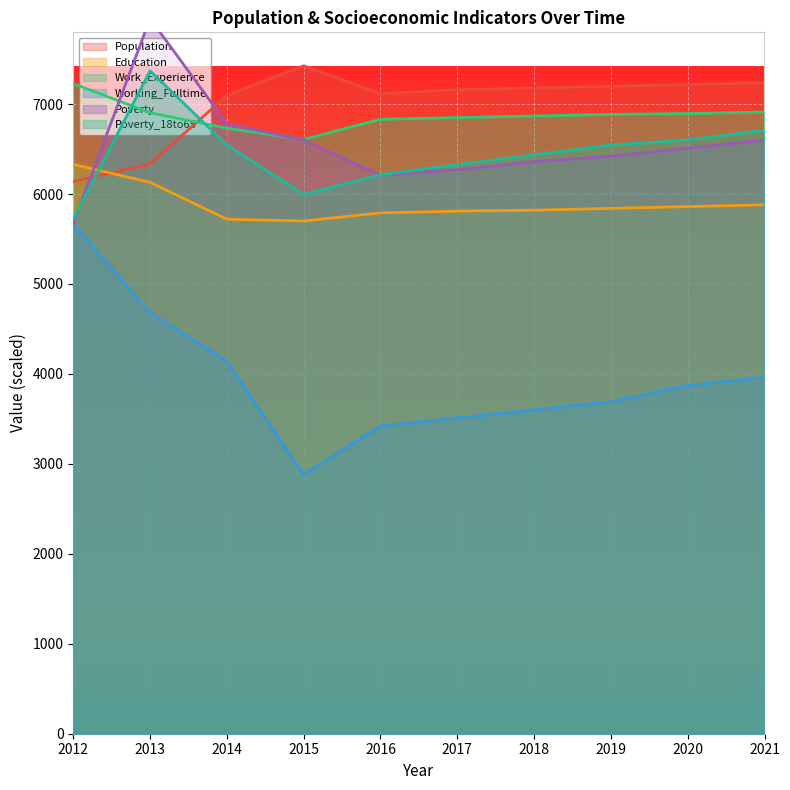

What is the difference between the second highest and second lowest values in the Population series?

902